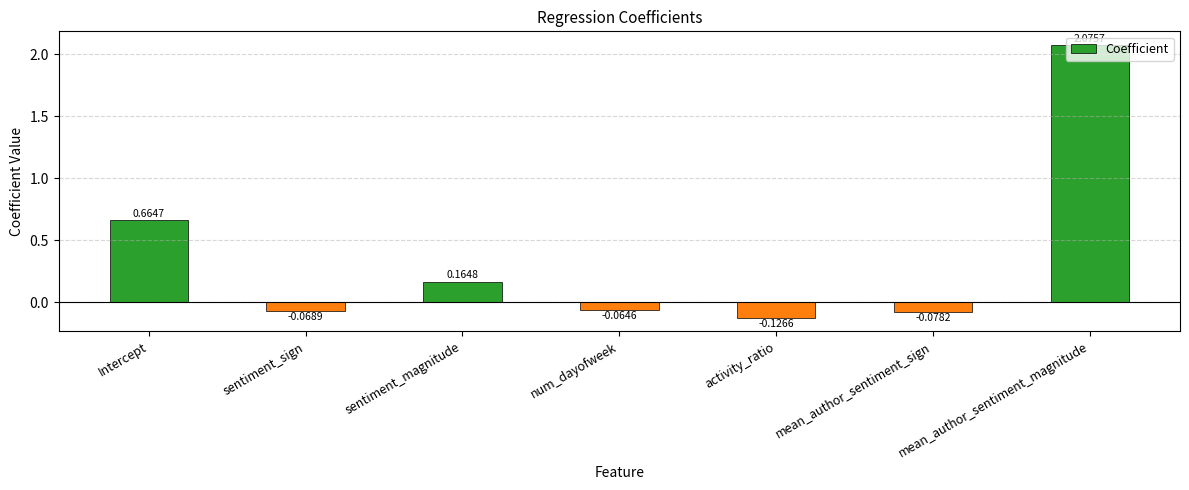

What is the average value?

0.4